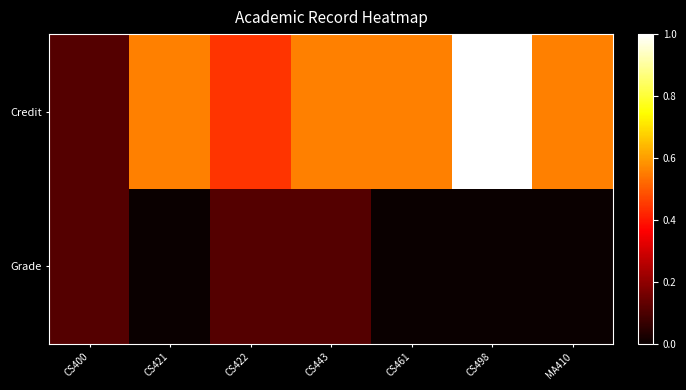

What is the spread (max minus min) of values at CS421?

0.6